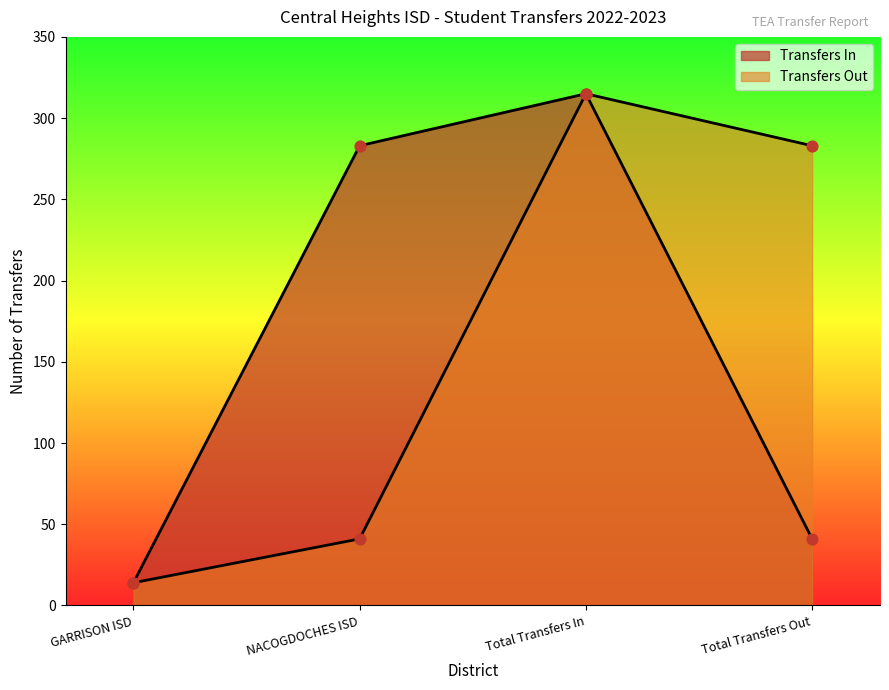

Which series contains the lowest Y value?

Transfers In